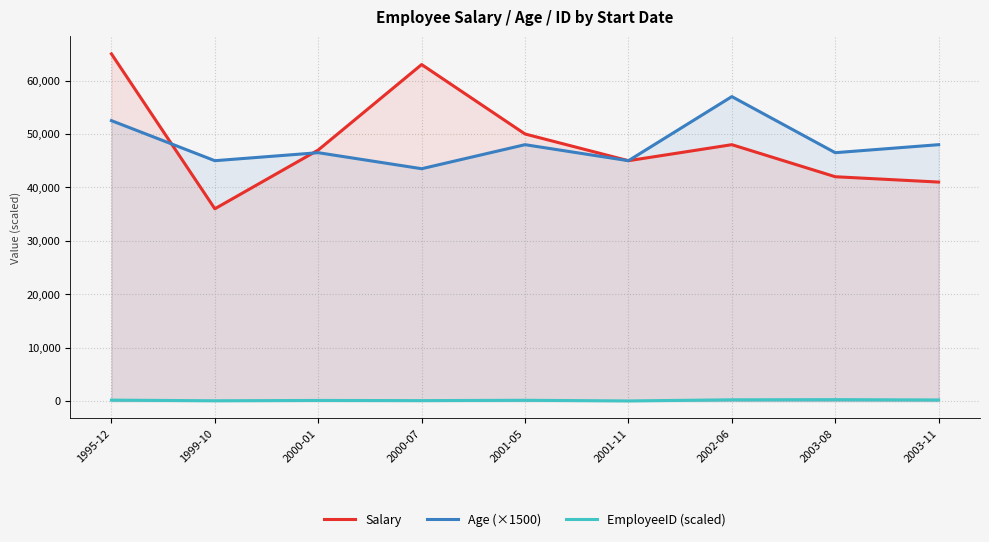

Reading left to right, what are all the values shown in this chart?

Salary: 65000	36000	47000	63000	50000	45000	48000	42000	41000
Age (×1500): 52500	45000	46500	43500	48000	45000	57000	46500	48000
EmployeeID (scaled): 180	60	120	90	150	30	240	270	210